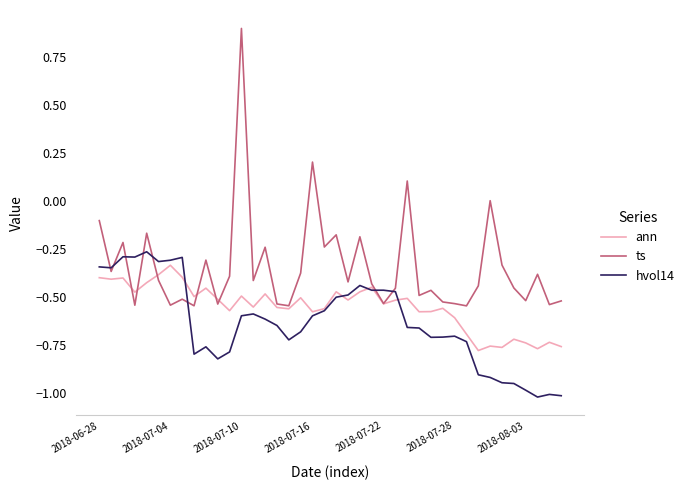

Which series has the largest total across all categories?

ts